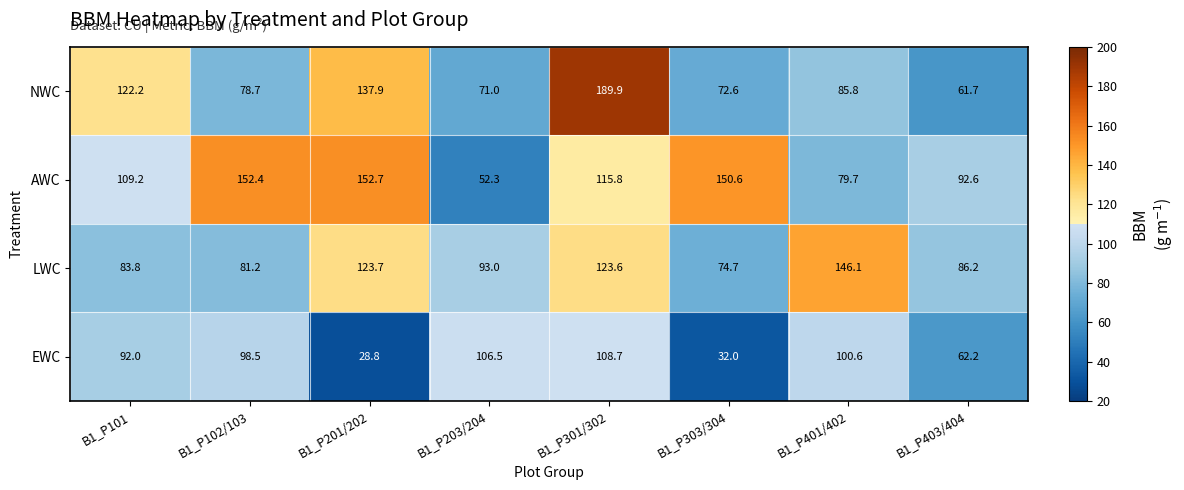

Is it true that NWC equals 114.6 at B1_P203/204?

False